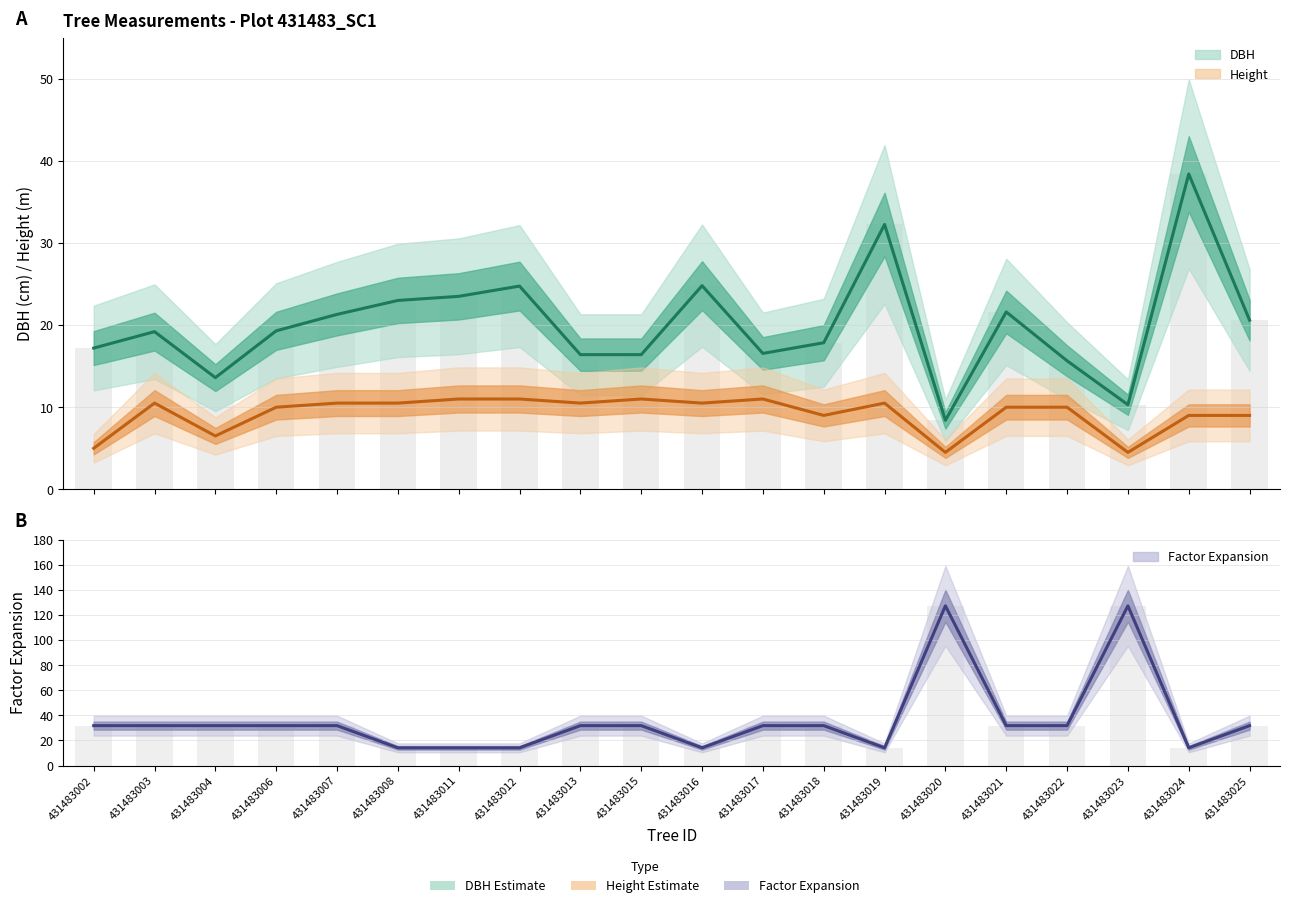

What is the sum of all factor_expansion values?

721.5